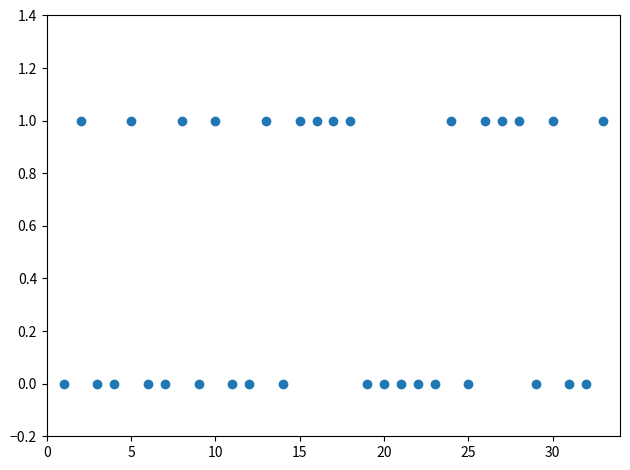

What is the range of X values (max minus min)?

32